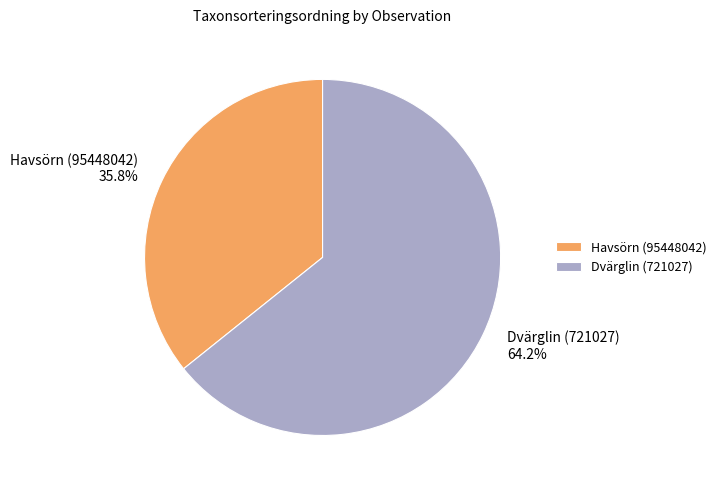

What percentage is the Havsörn (95448042) slice, to the nearest percent?

36%